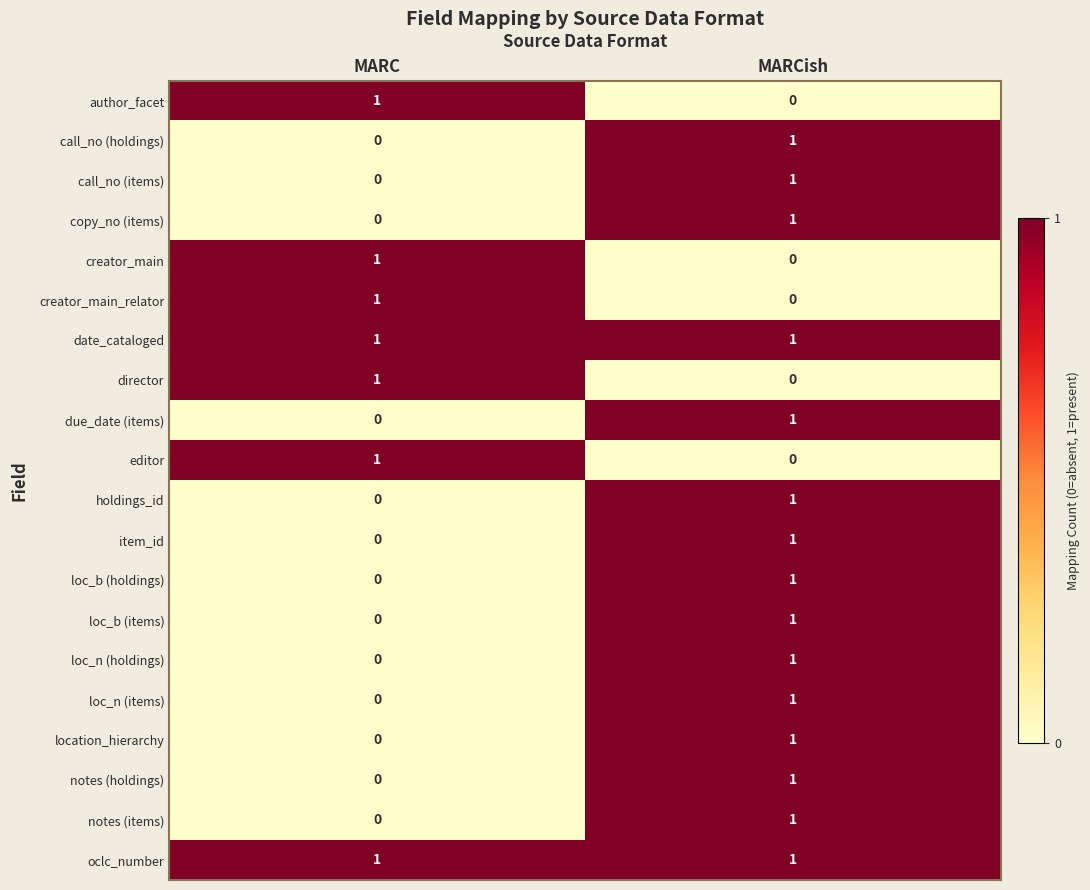

What is the difference between the highest and lowest values at MARC?

1